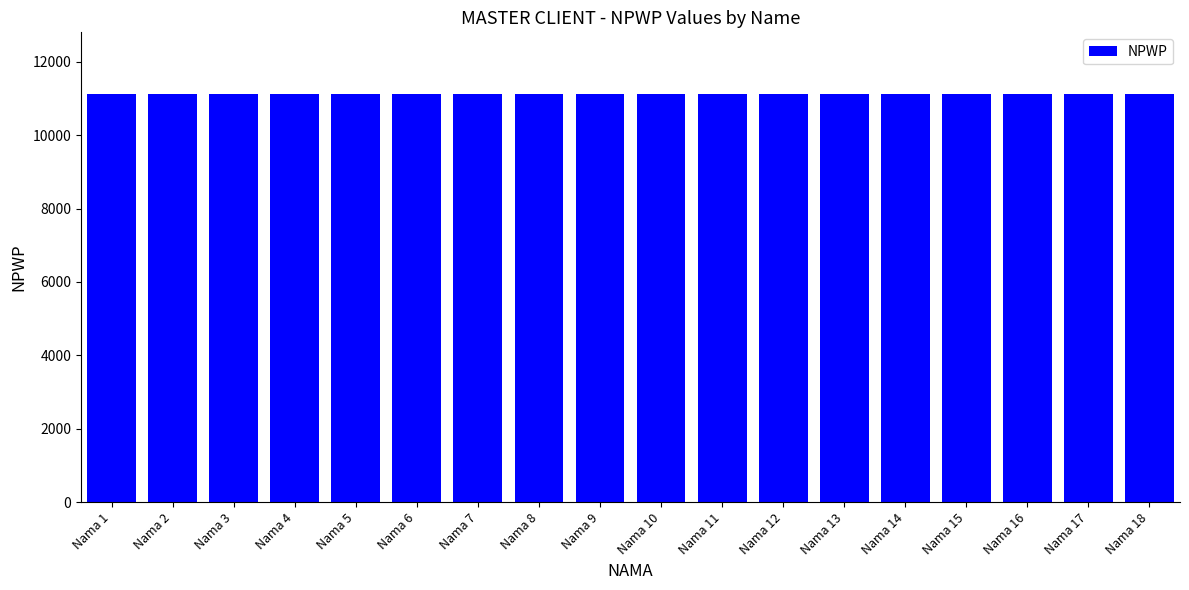

What is the sum of the values at Nama 10 and Nama 9?

22239